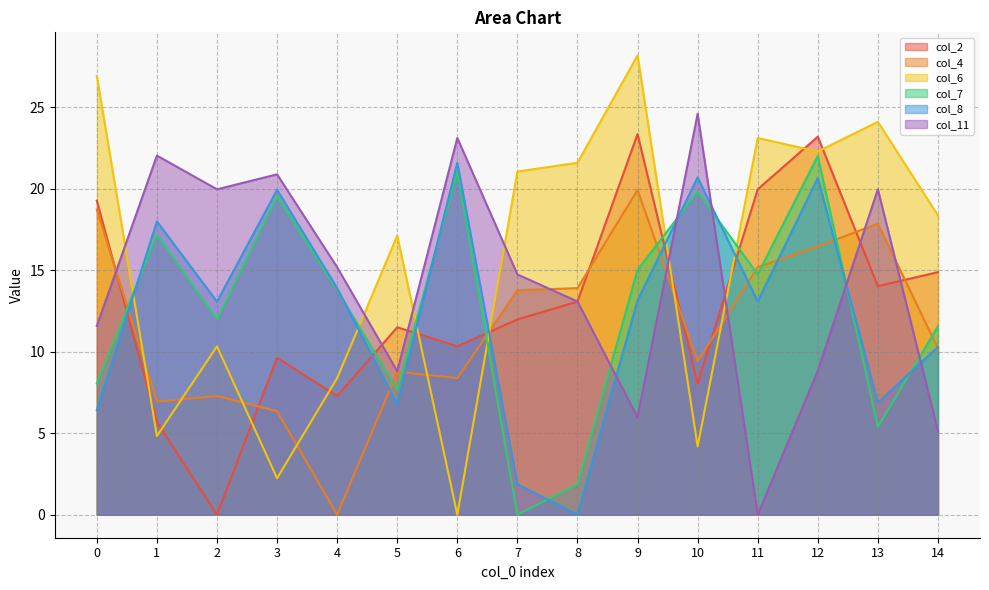

At which category is the sum across all series the highest?

12